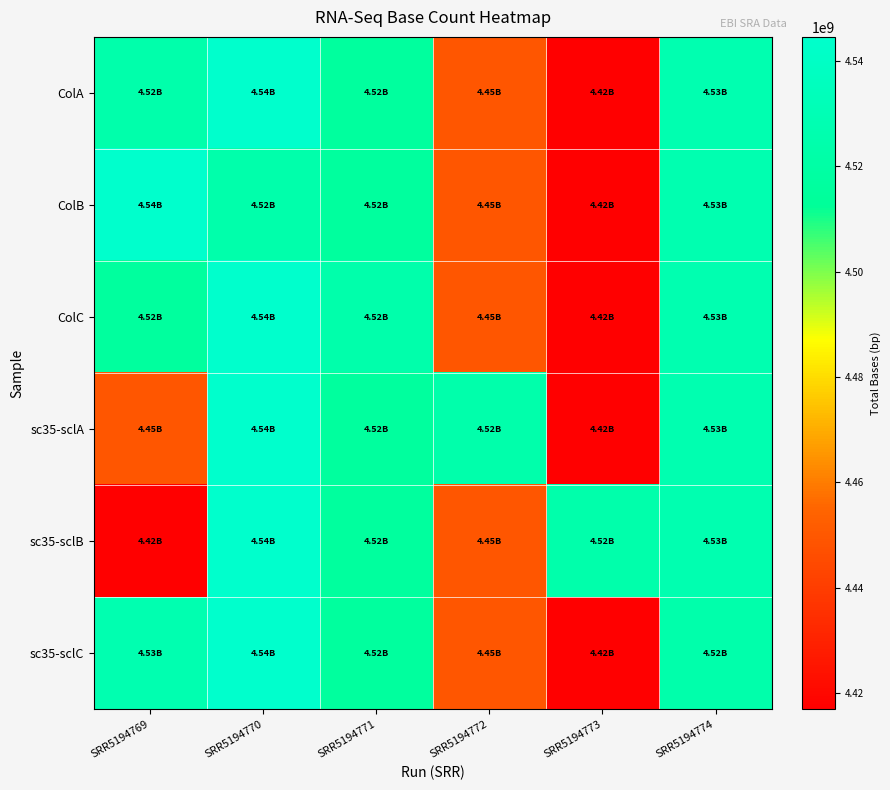

At which category does the chart reach its minimum across all series?

SRR5194773